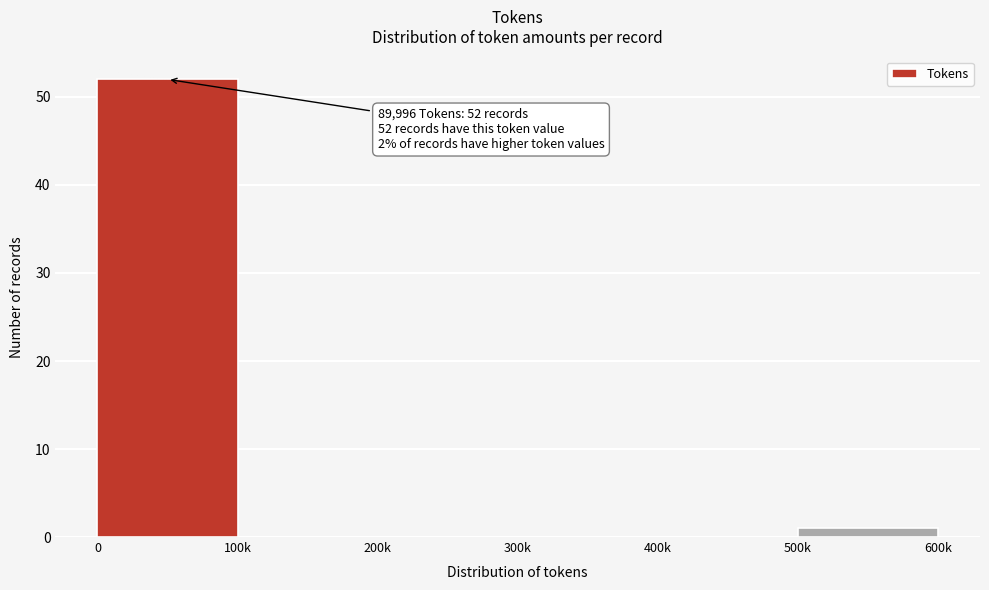

Reading left to right, what are all the values shown in this chart?

0=52	100k=0	200k=0	300k=0	400k=0	500k=1